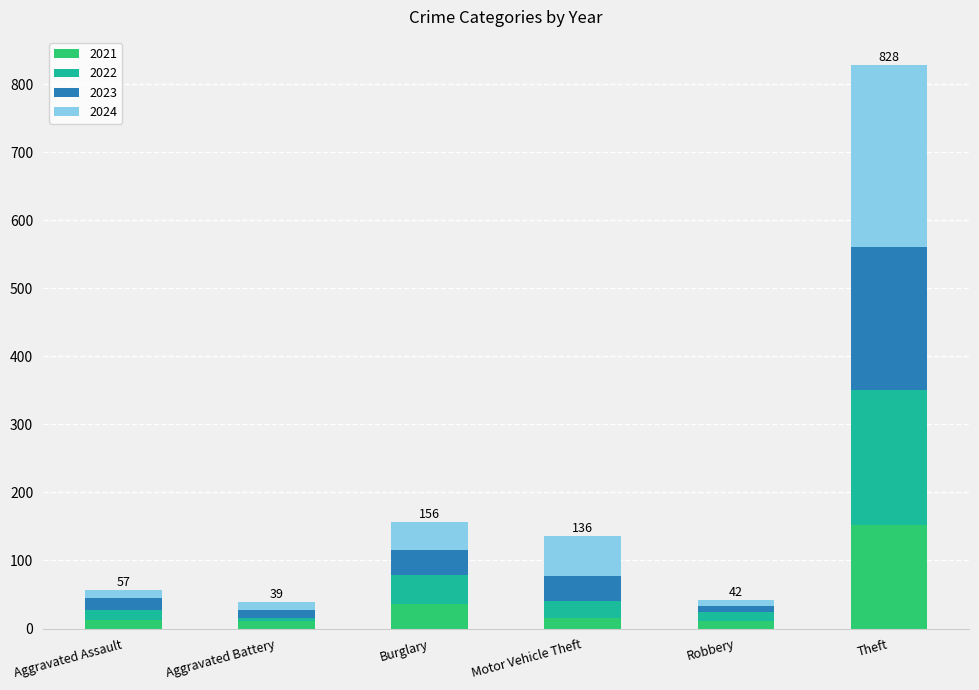

At which label is 2021 closest to 81?

Burglary